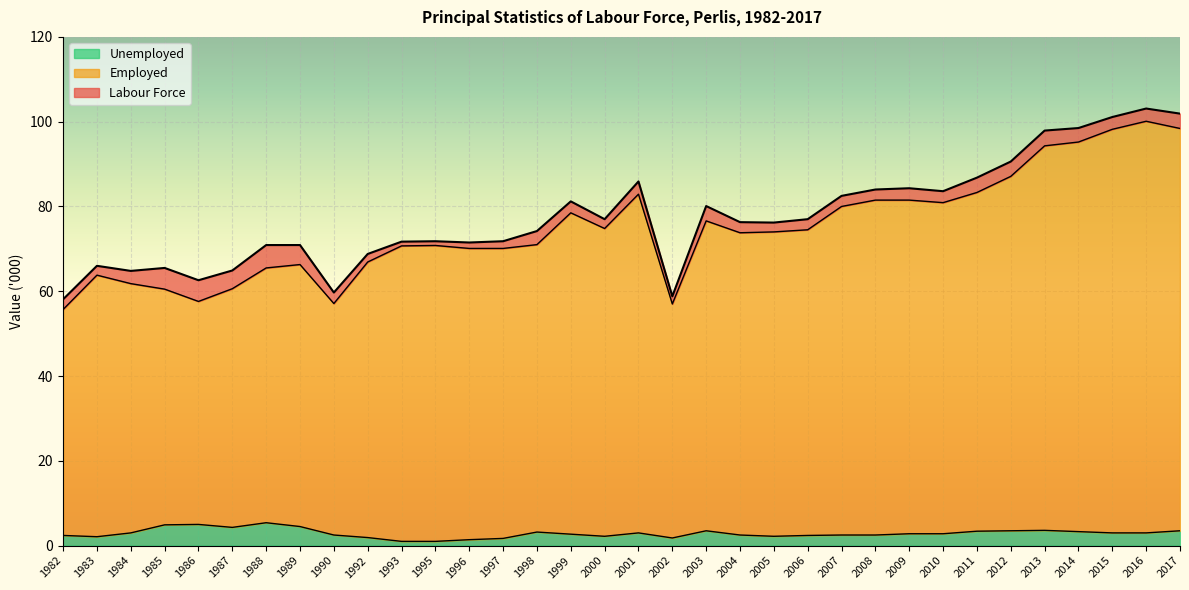

How many interior local valleys does the Unemployed series have?

5